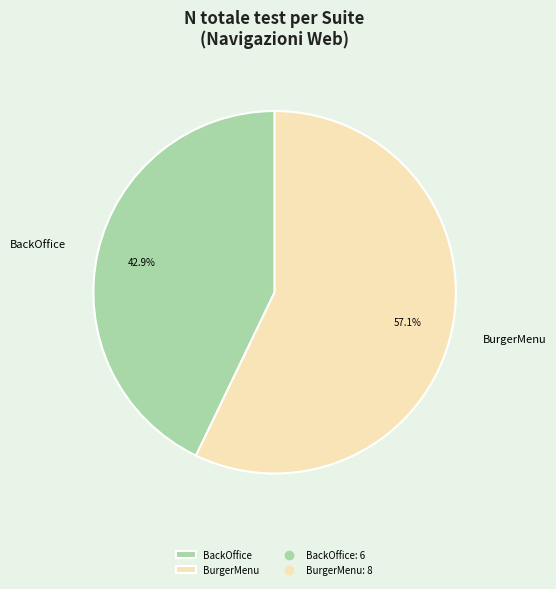

Which slice is the smallest?

BackOffice